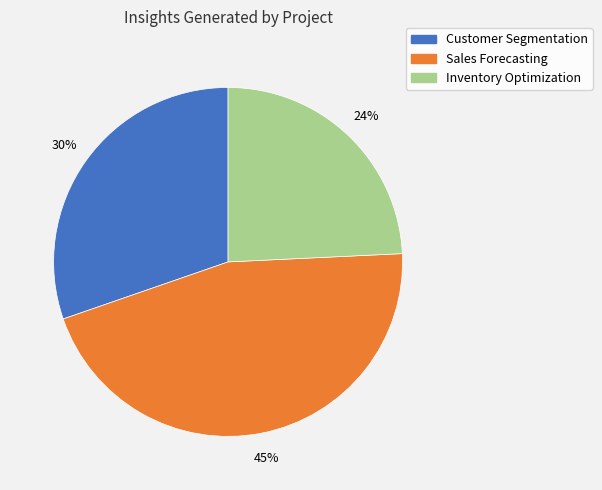

Does Inventory Optimization represent more than half of the total?

No